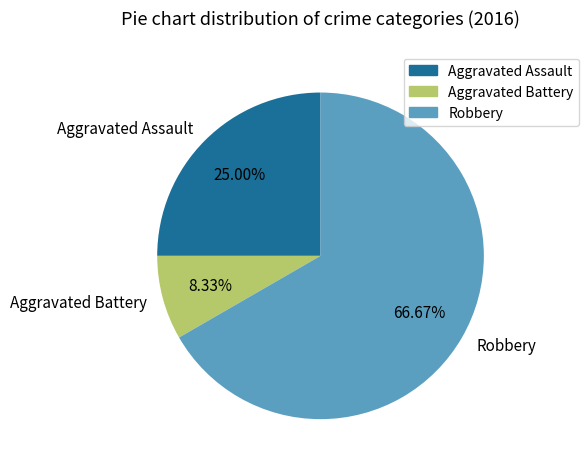

How many slices are in this pie chart?

3